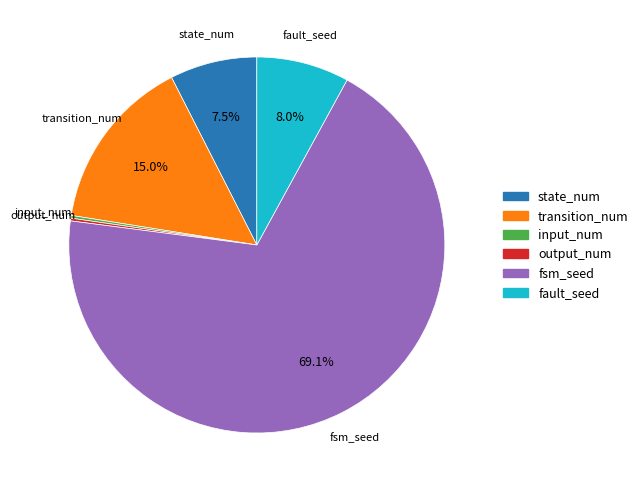

What is the ratio of the value at fault_seed to the value at transition_num?

0.5